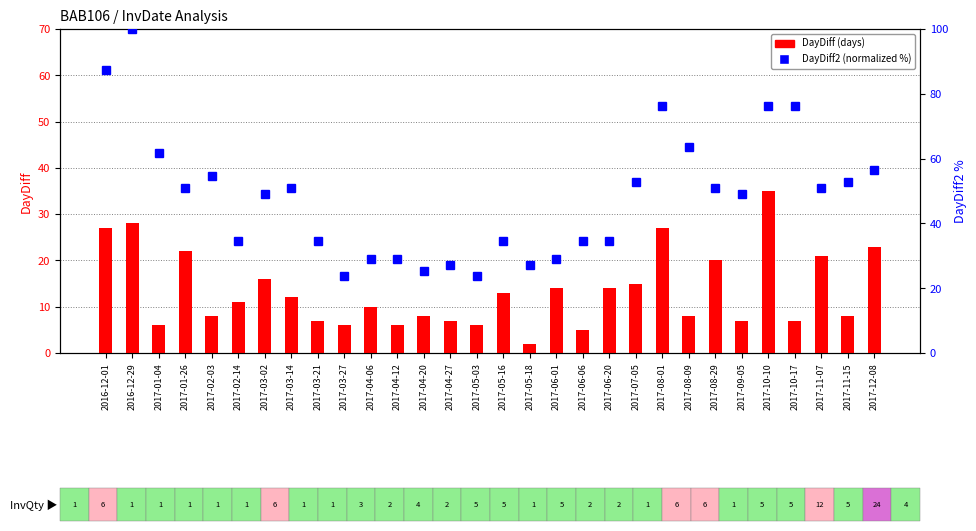

How many data points does each series have?

30